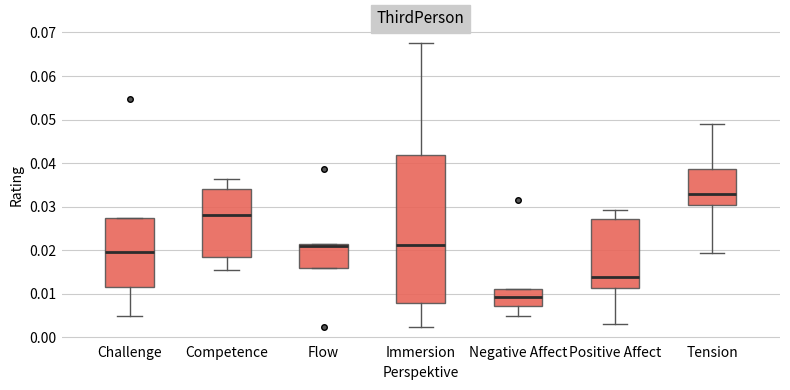

Reading left to right, transcribe this box plot: for each box, give where its median line is, the range the box spans, and where its two whiskers end, as read against the y-axis. The values are not printed on the chart, so give them approximately, as read against the axis.

Challenge: median 0.019, box 0.012 to 0.027, whiskers 0.005 to 0.027
Competence: median 0.028, box 0.018 to 0.034, whiskers 0.015 to 0.036
Flow: median 0.021, box 0.016 to 0.022, whiskers 0.016 to 0.022
Immersion: median 0.021, box 0.008 to 0.042, whiskers 0.002 to 0.068
Negative Affect: median 0.009, box 0.007 to 0.011, whiskers 0.005 to 0.011
Positive Affect: median 0.014, box 0.011 to 0.027, whiskers 0.003 to 0.029
Tension: median 0.033, box 0.030 to 0.039, whiskers 0.019 to 0.049